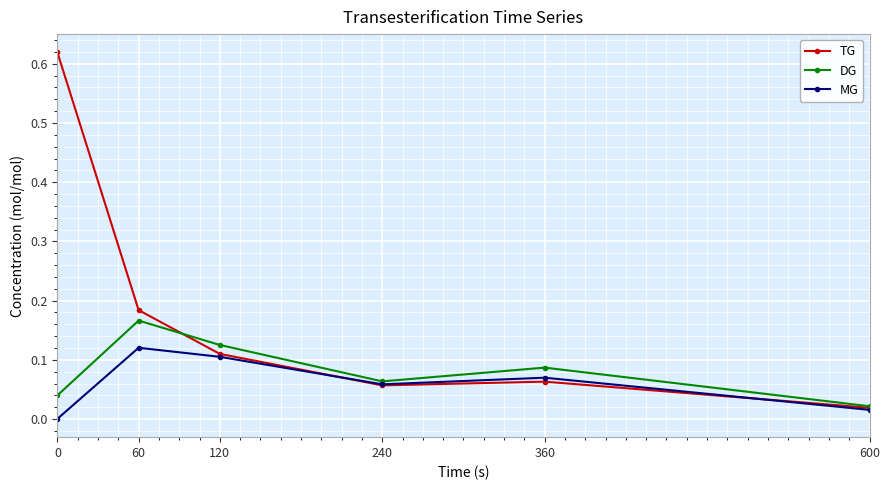

The MG series shows 0.1 at 360. True or false?

True